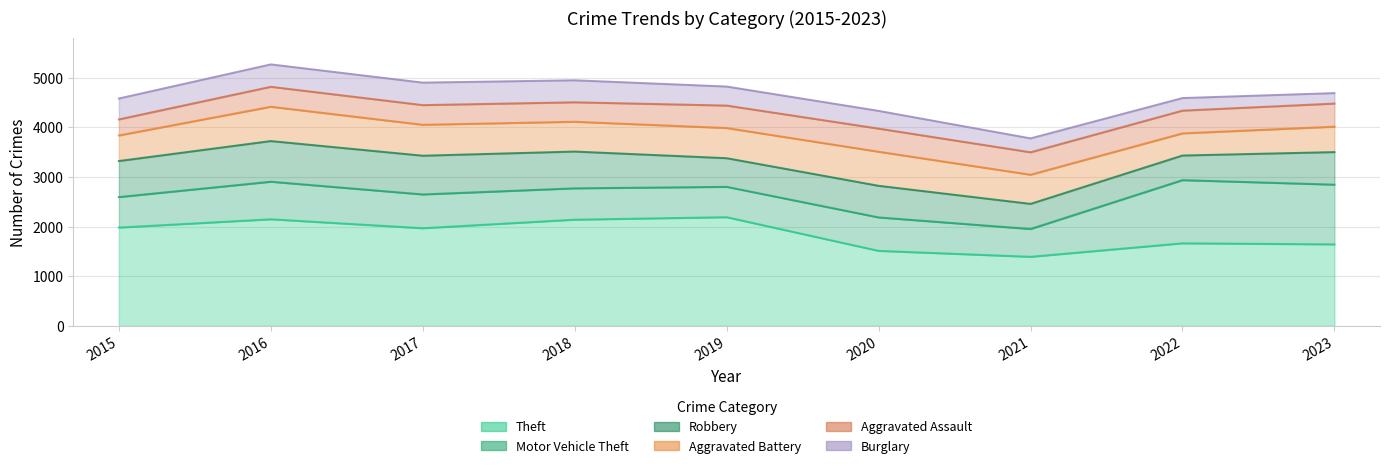

At 2022, list the series in order from largest to smallest.

Theft, Motor Vehicle Theft, Robbery, Aggravated Assault, Aggravated Battery, Burglary